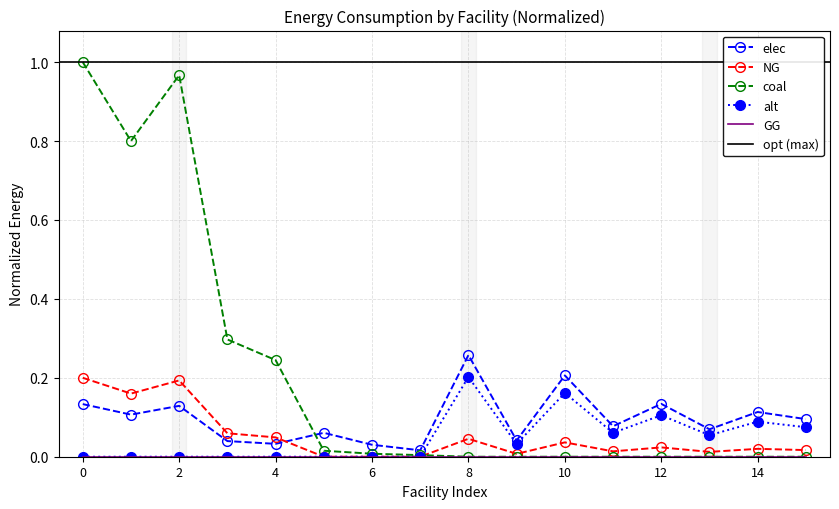

Which series has the largest total across all categories?

coal